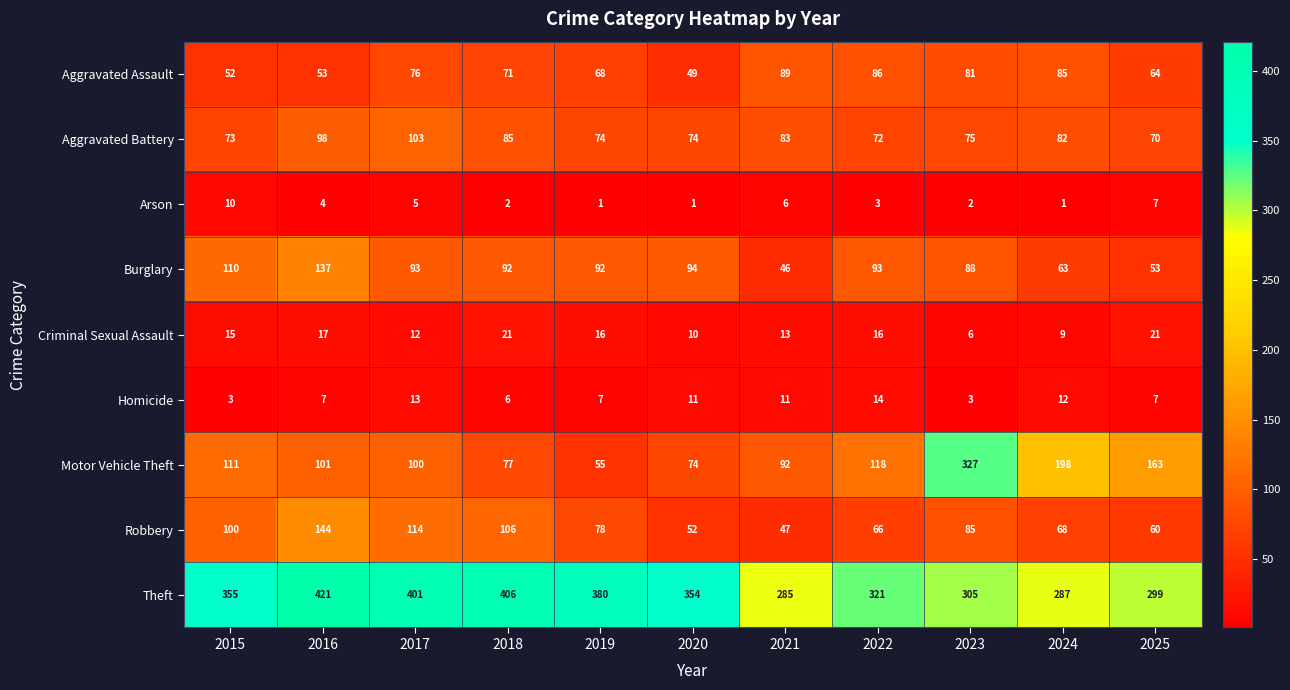

At which category is the sum across all series the highest?

2016